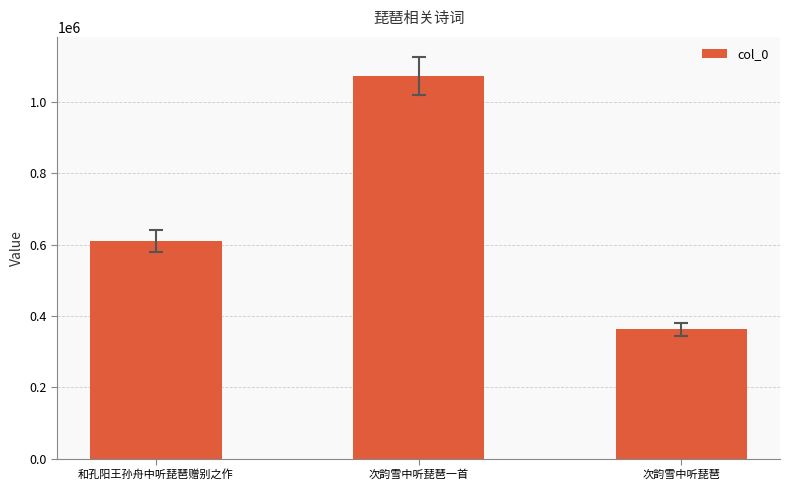

The value at 次韵雪中听琵琶一首 is 1690770. True or false?

False